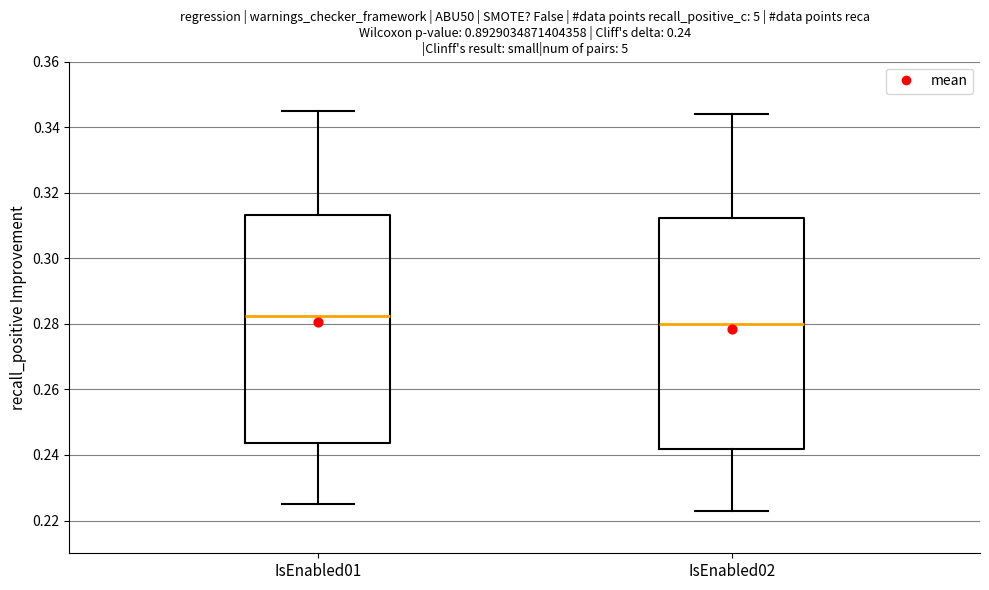

Which box's median line is the highest?

IsEnabled01